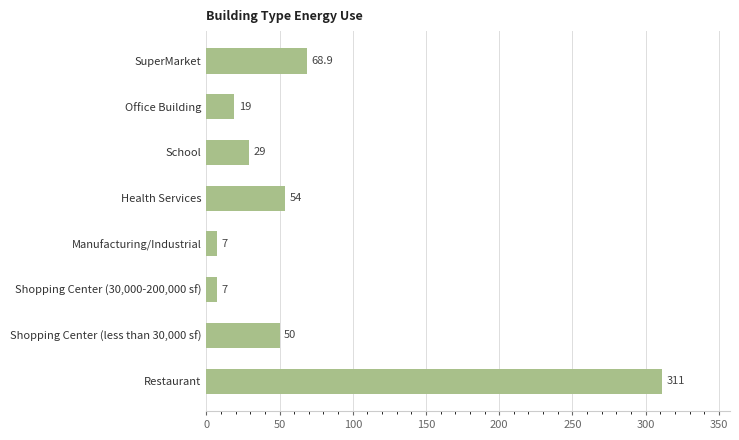

How many categories are shown in the chart?

8